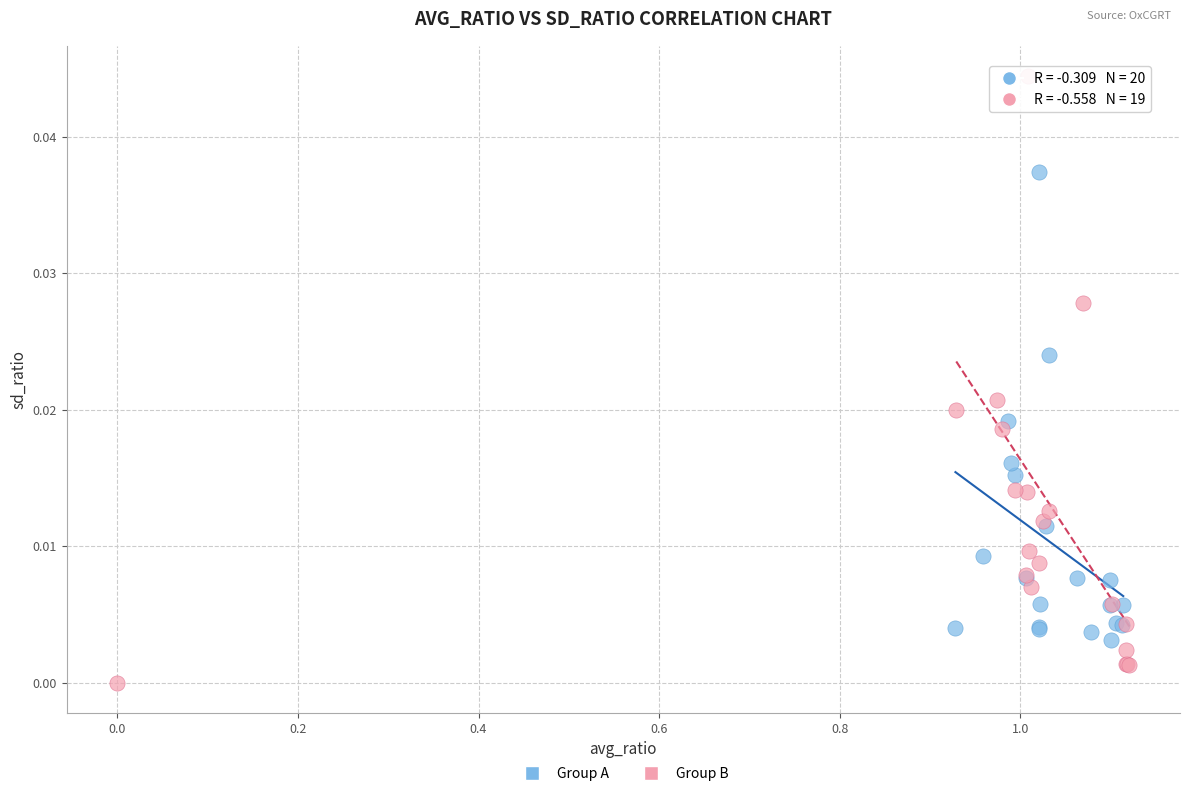

Which series has the widest spread of Y values?

Group B